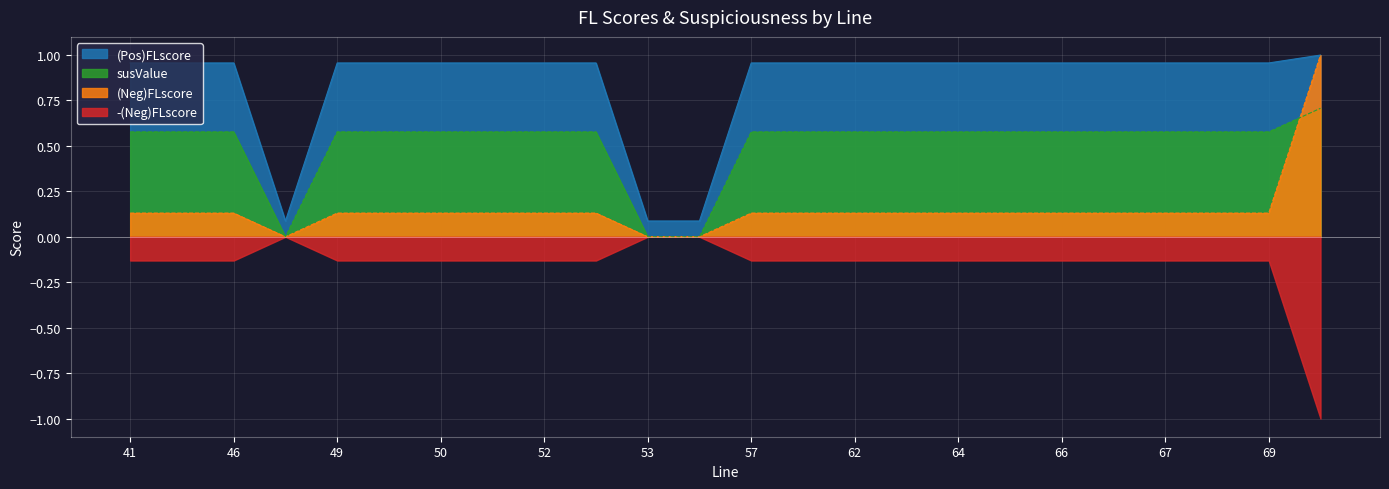

Does the chart display data point markers on the line(s)?

No